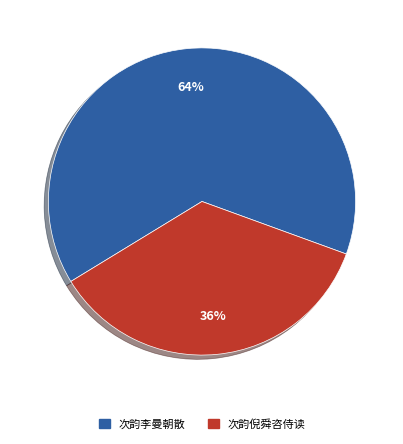

To the nearest percent, what is the average slice percentage?

50%